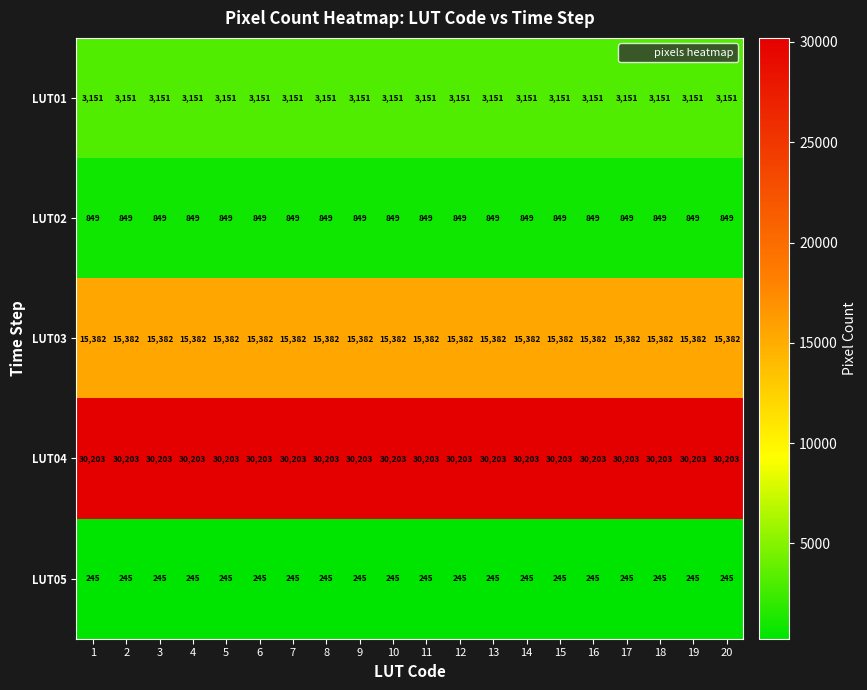

The LUT03 series shows 9774 at 10. True or false?

False